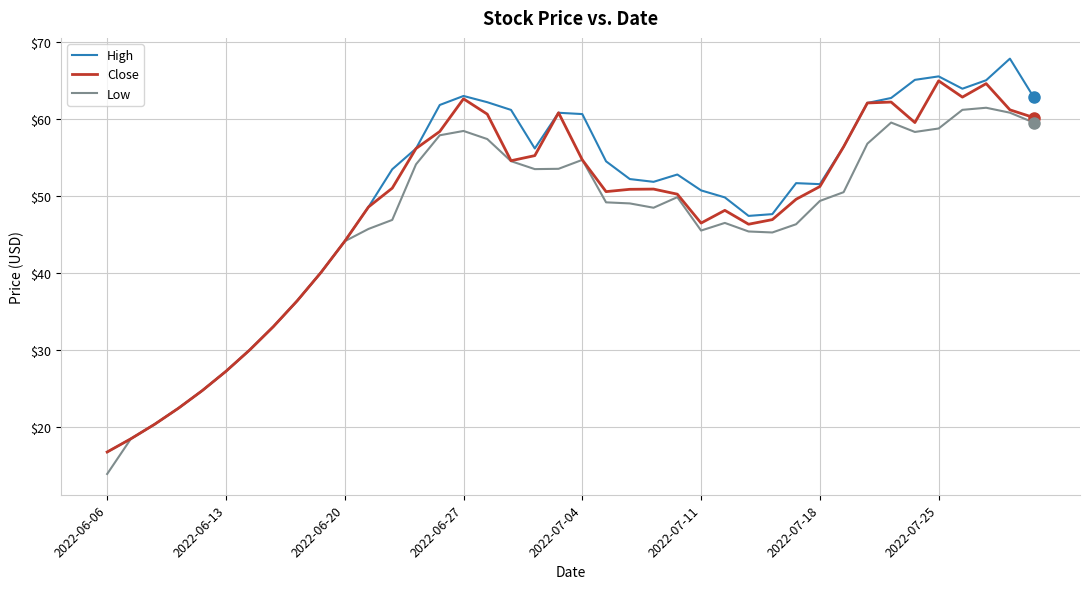

Rank the series by their average value, from lowest to highest.

Low, Close, High